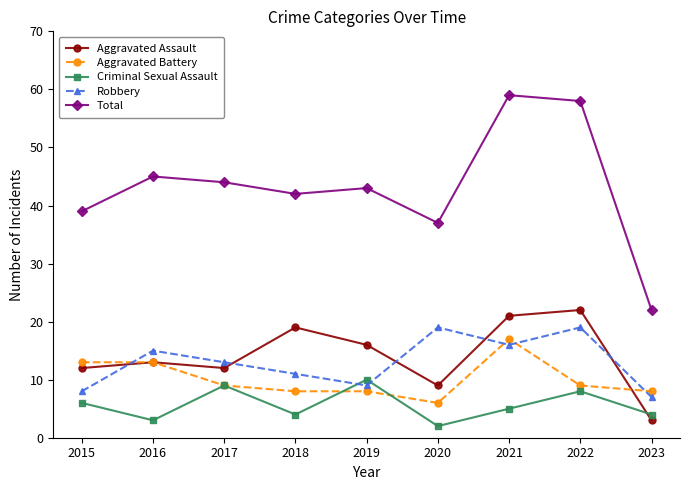

In Total, how many points are lower than both neighbors (excluding endpoints)?

2